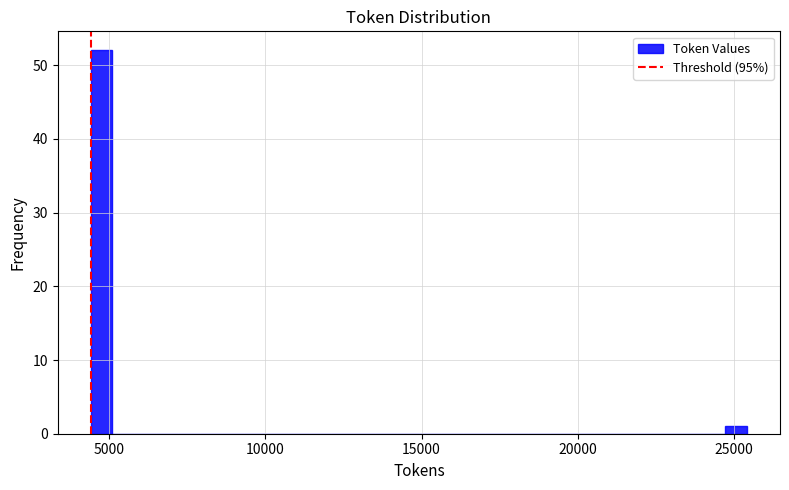

Around what value on the x-axis is the tallest bar? Give the approximate position of its centre, as read against the axis.

4500